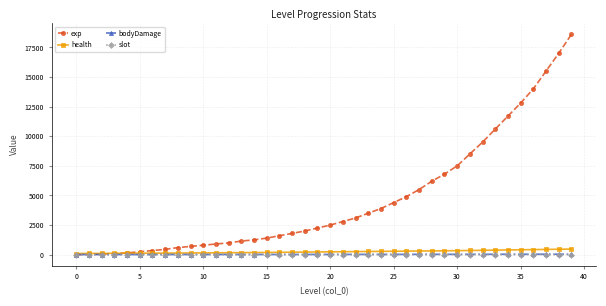

What is the greatest value displayed?

18600